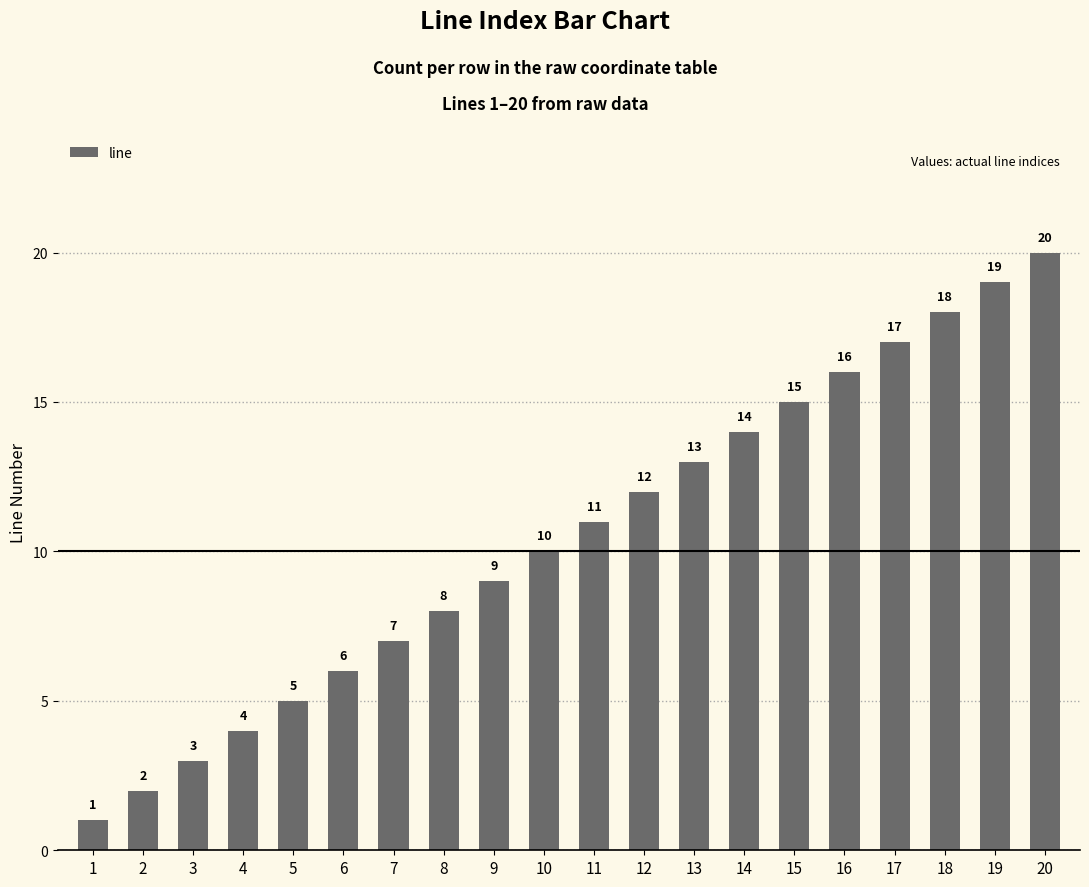

Which category has the lowest value across all series?

1